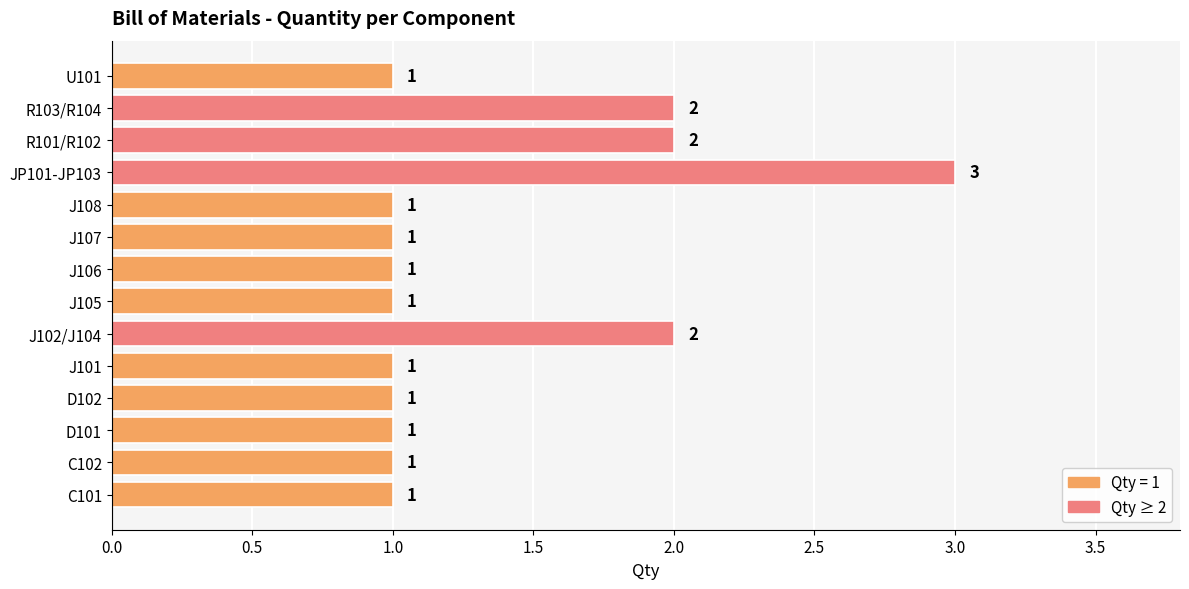

What is the ratio of the value at D101 to the value at J106?

1.0